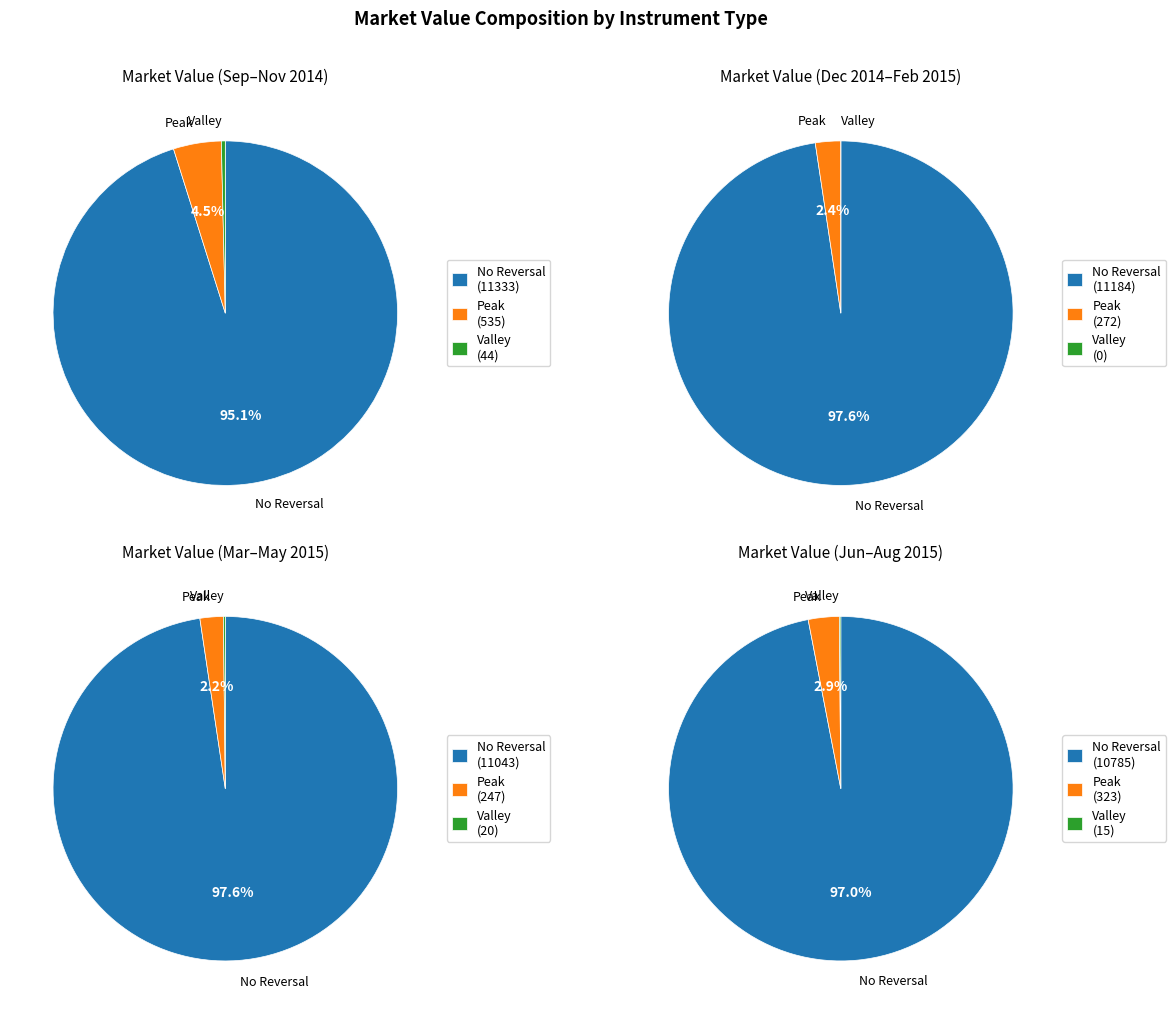

How many segments does this pie chart have?

12